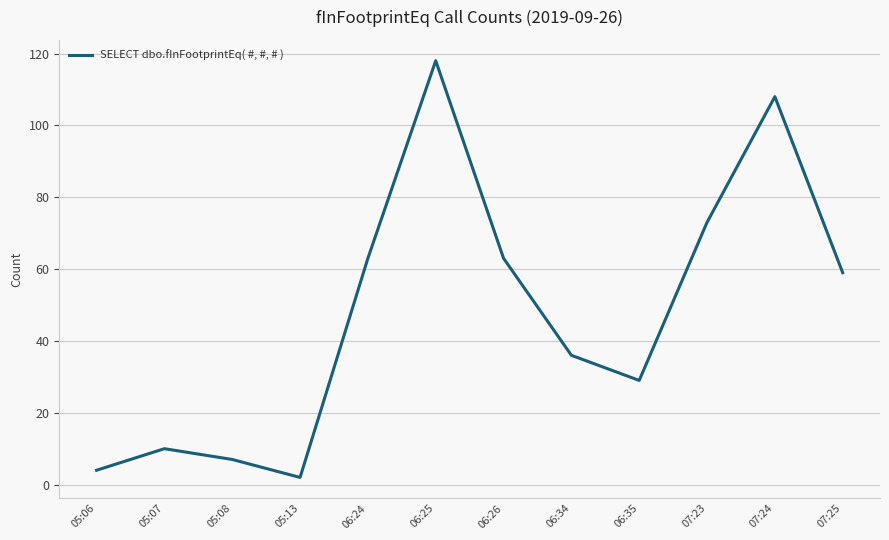

Which has a higher value, 06:24 or 07:25?

06:24